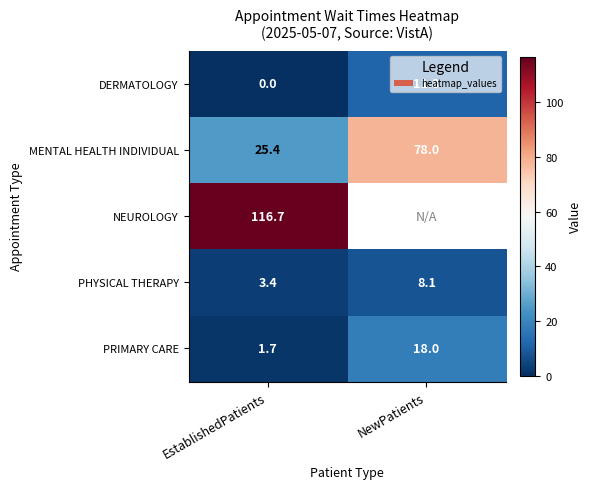

Is the value of PRIMARY CARE at EstablishedPatients greater than the value of MENTAL HEALTH INDIVIDUAL at EstablishedPatients?

No